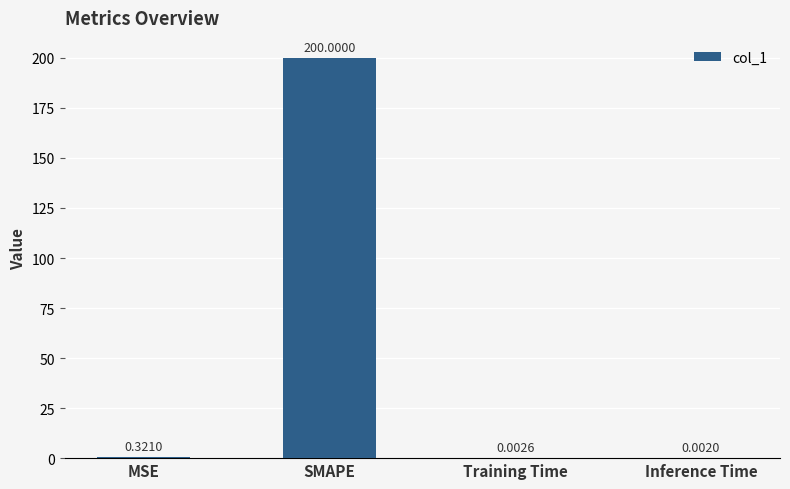

Are the bars grouped side by side (vs. stacked)?

No